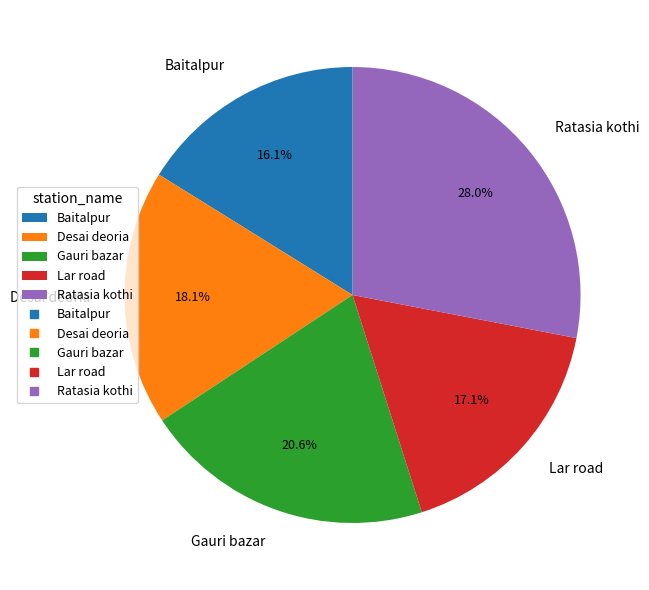

To the nearest percent, what is the combined percentage of Desai deoria and Baitalpur?

34%